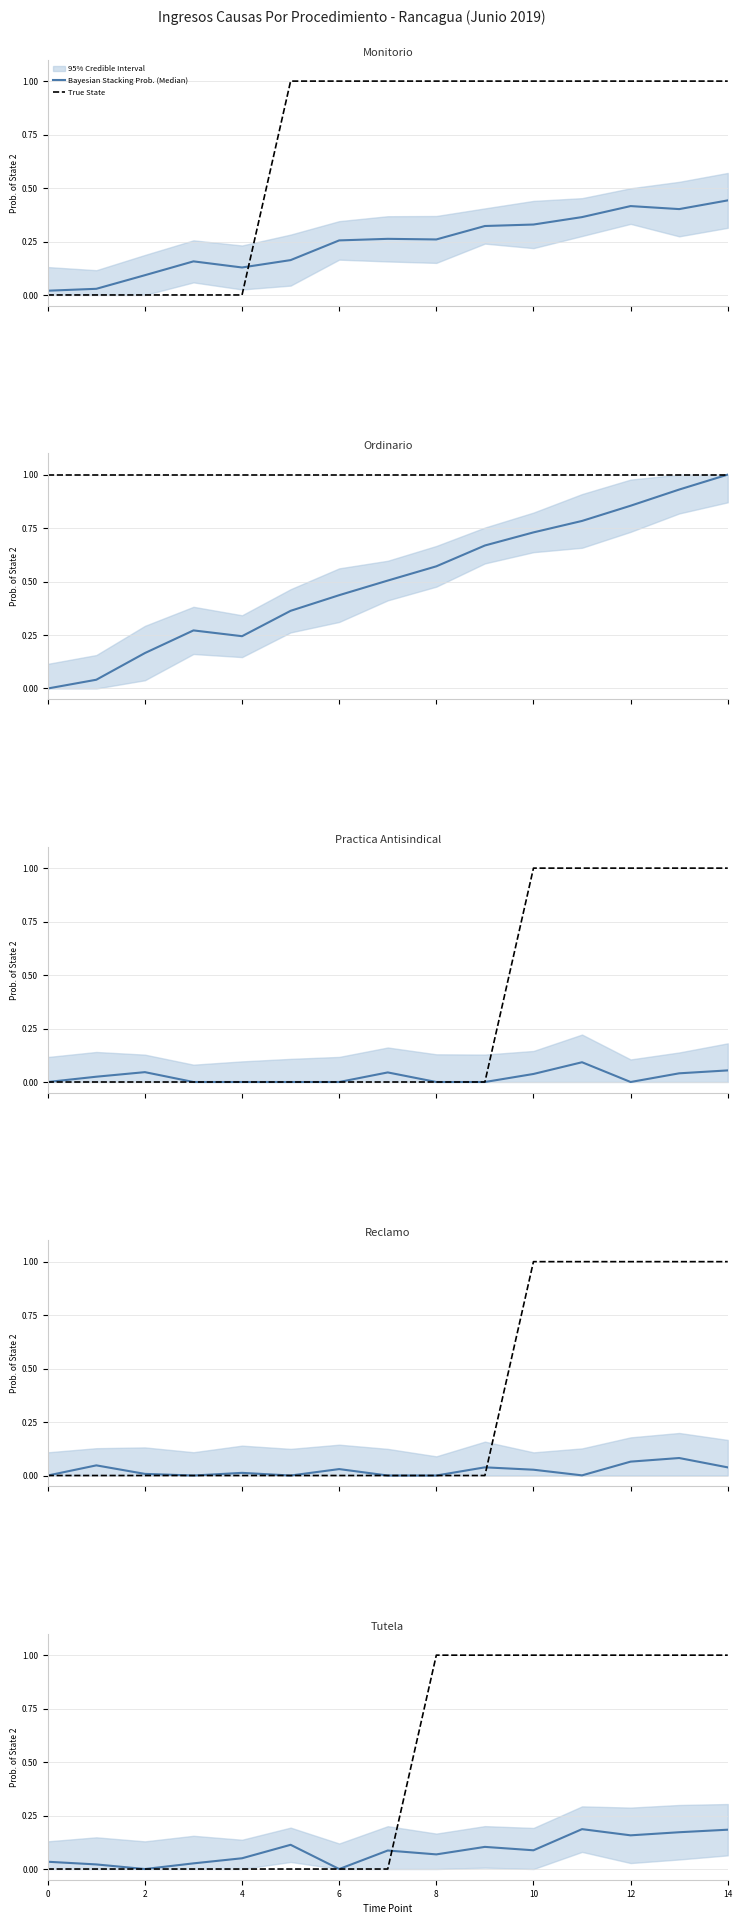

Which category has the highest value in the Bayesian Stacking Prob. (Median) series?

11